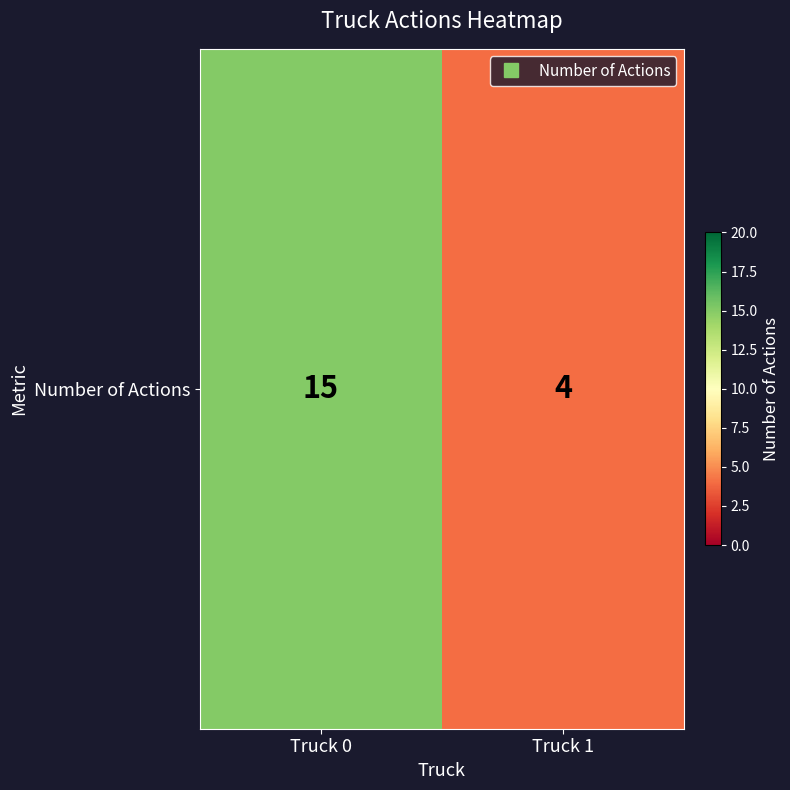

Reading left to right, what are all the values shown in this chart?

Truck 0=15	Truck 1=4